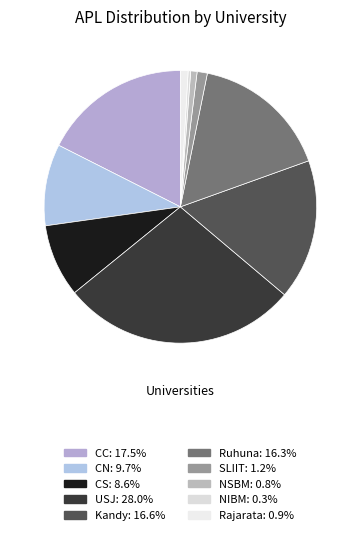

To the nearest percent, what percentage of the pie is CC?

18%